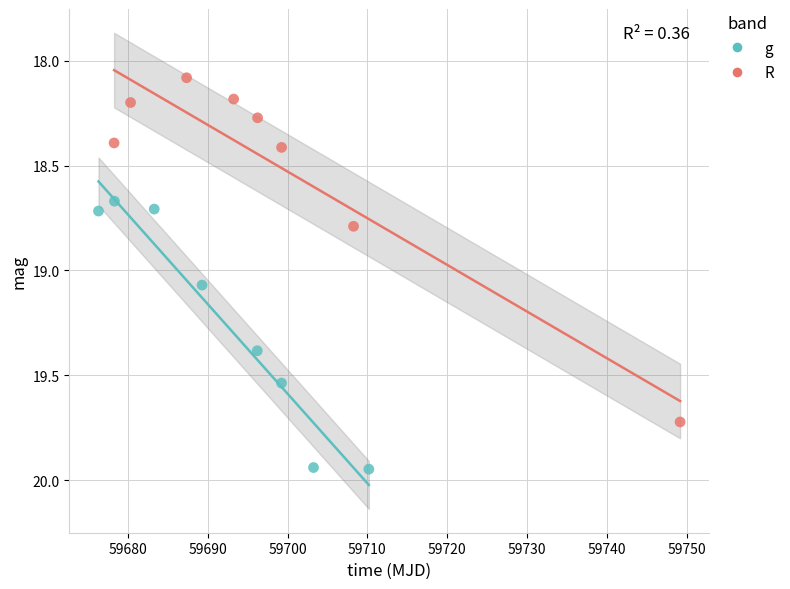

Which series has the largest Y range (max minus min)?

R